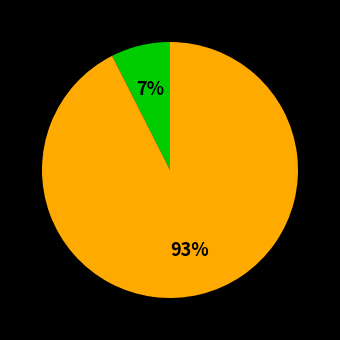

Is there a majority slice in this chart?

Yes